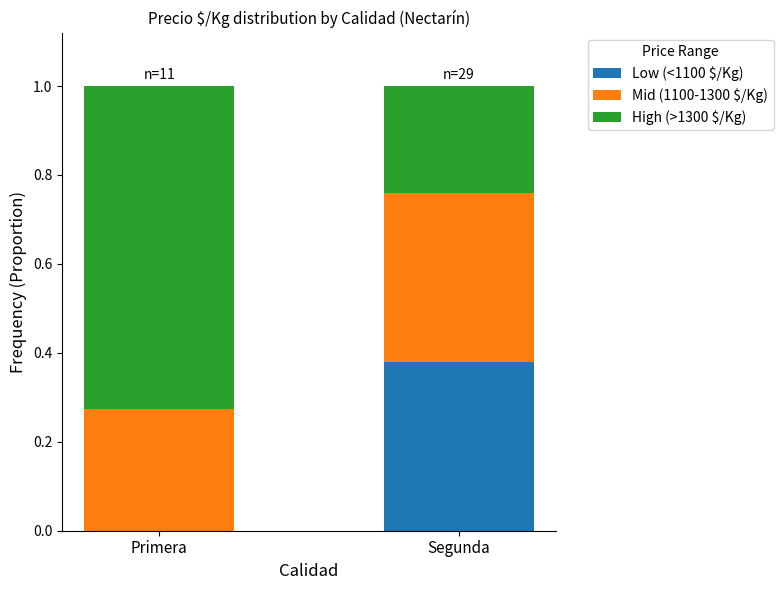

What is the total value across all series at Segunda?

1.0